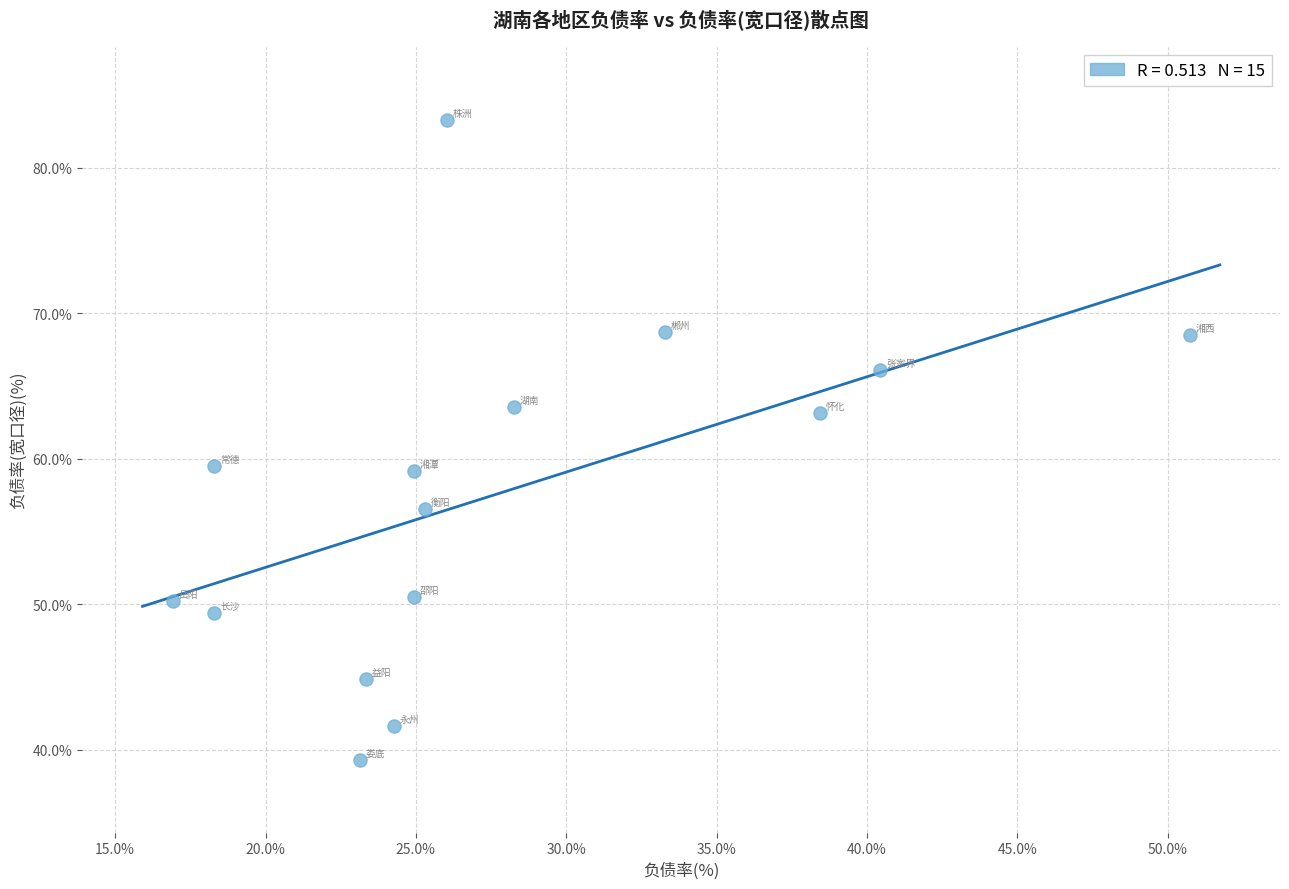

Count the number of points in this scatter plot.

15